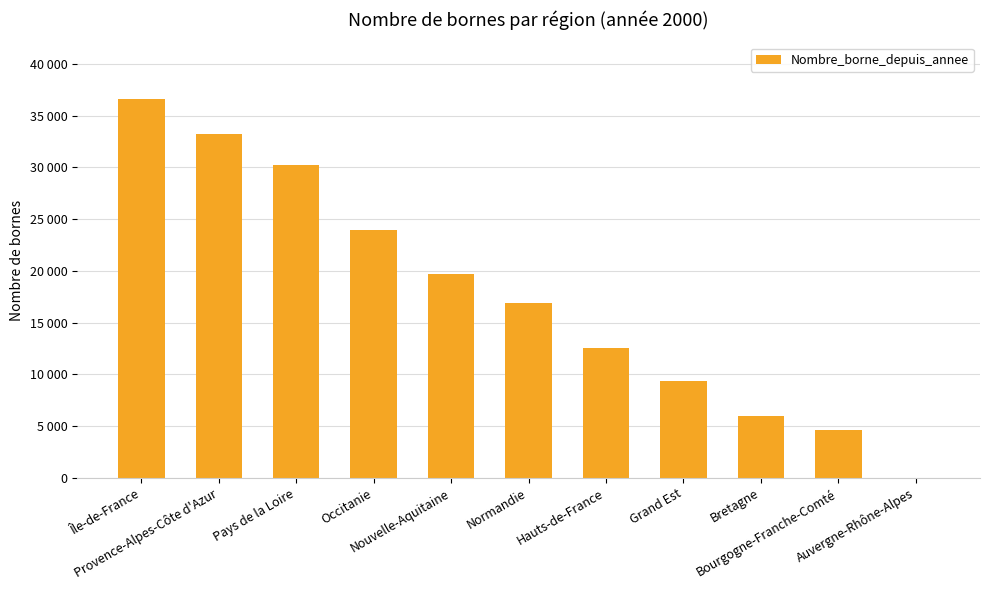

What is the label of the 6th bar from the right?

Normandie